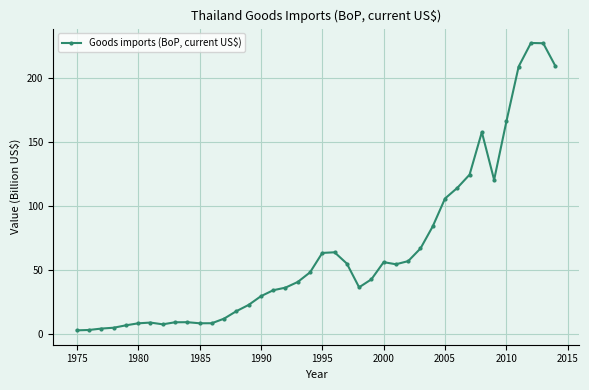

What is the value of the 5th point from the left?

6.8